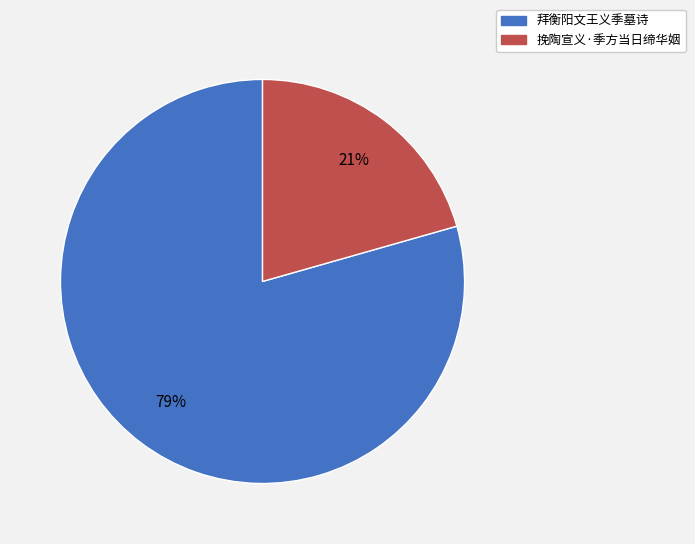

Which slice represents more than half of the pie?

拜衡阳文王义季墓诗